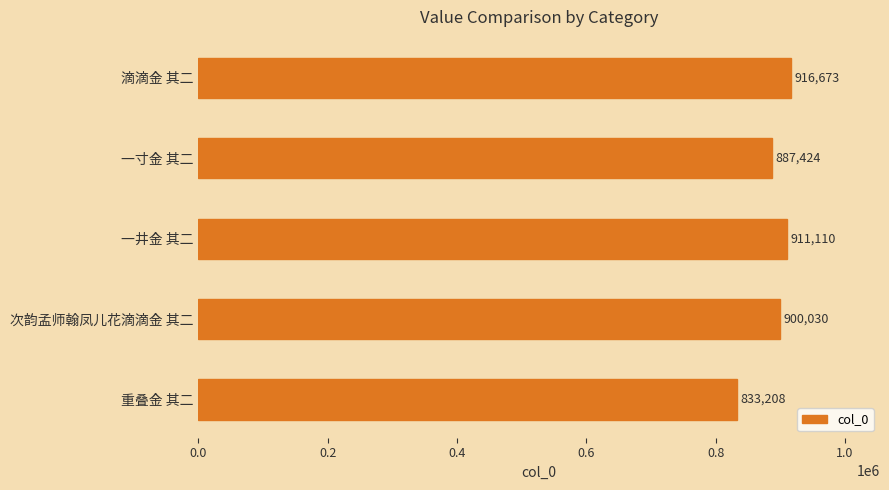

What is the difference between the maximum and second lowest values?

29249